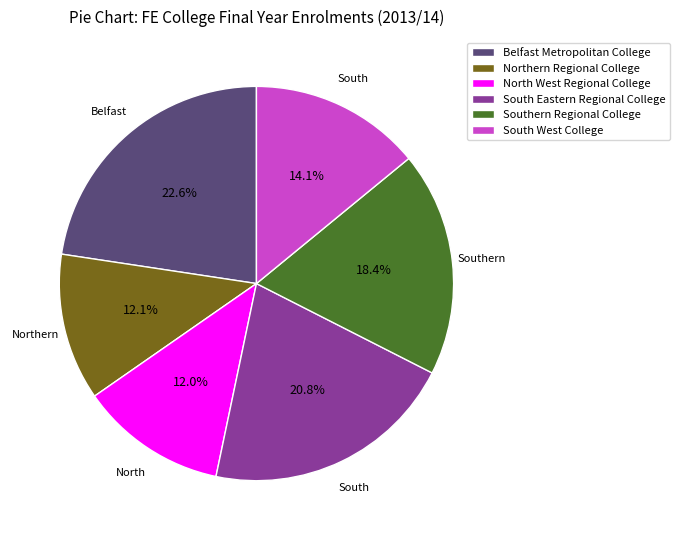

Is there a majority slice in this chart?

No